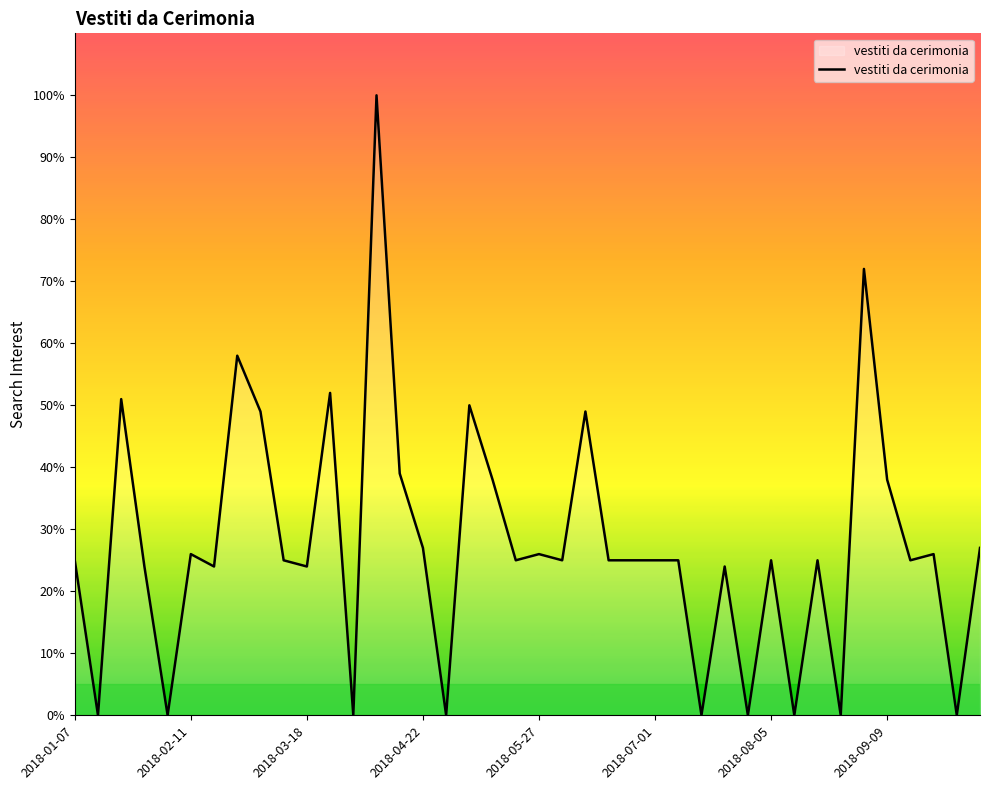

What is the average value?

27